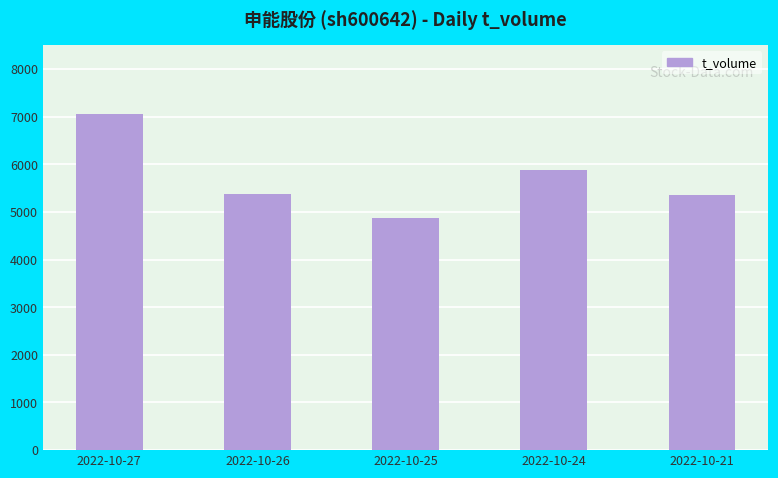

What is the average value?

5706